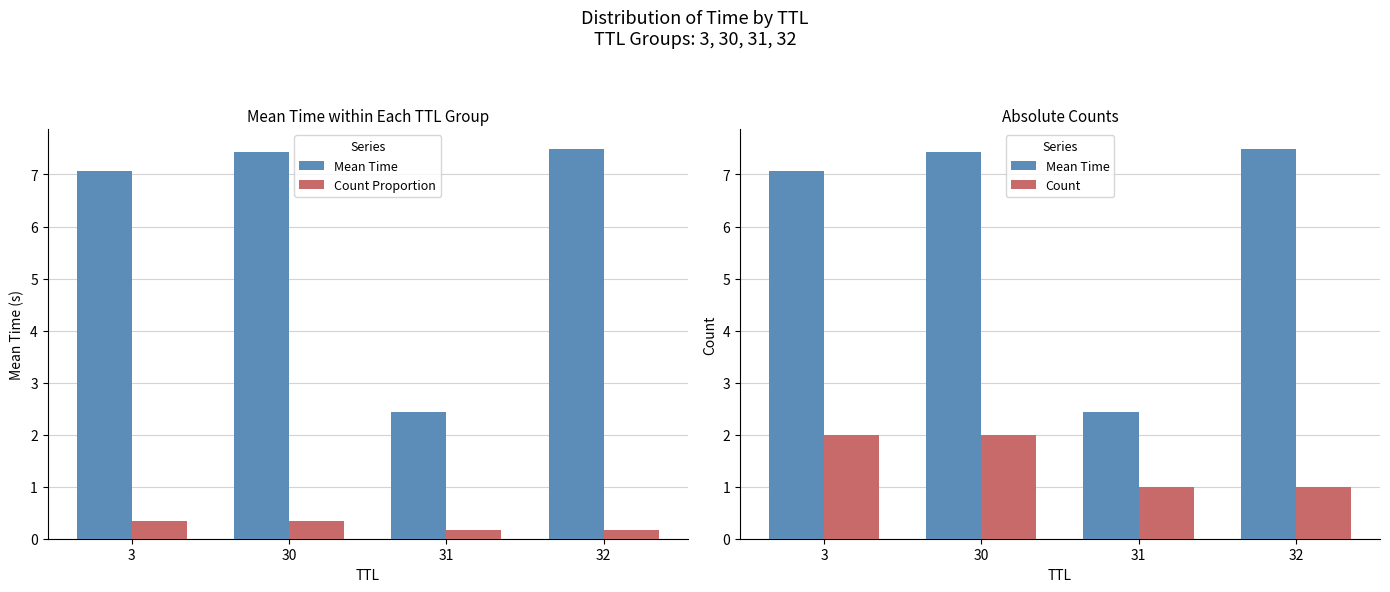

Which category has the highest value across all series?

32